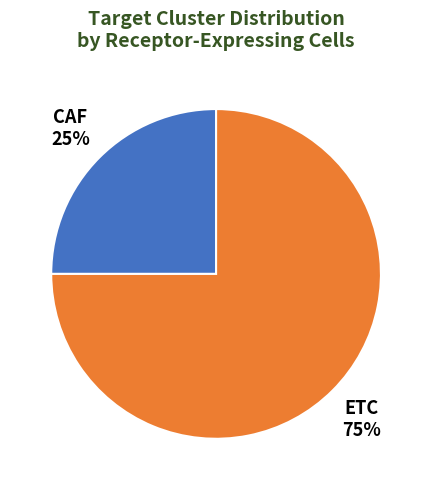

Rank the categories by value from lowest to highest.

CAF, ETC